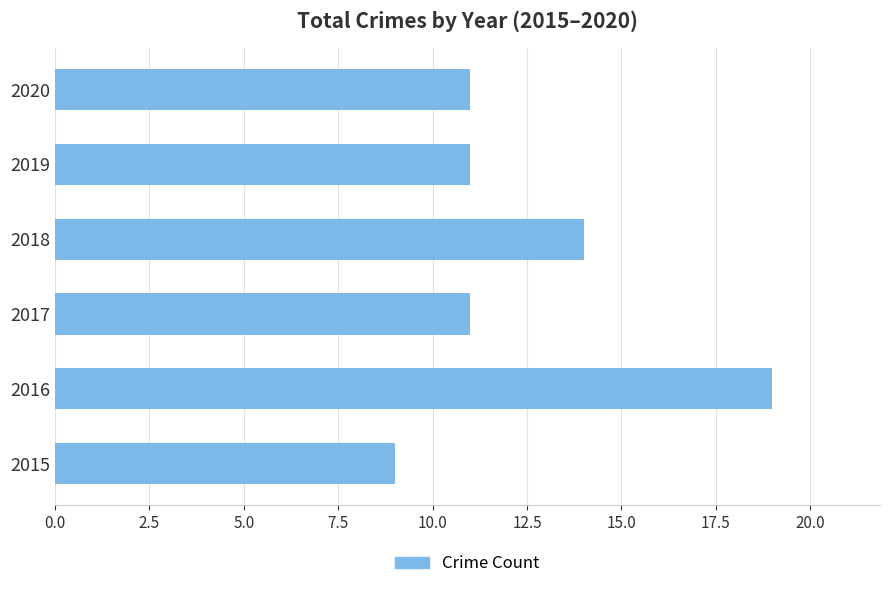

How many distinct data groups are displayed?

1